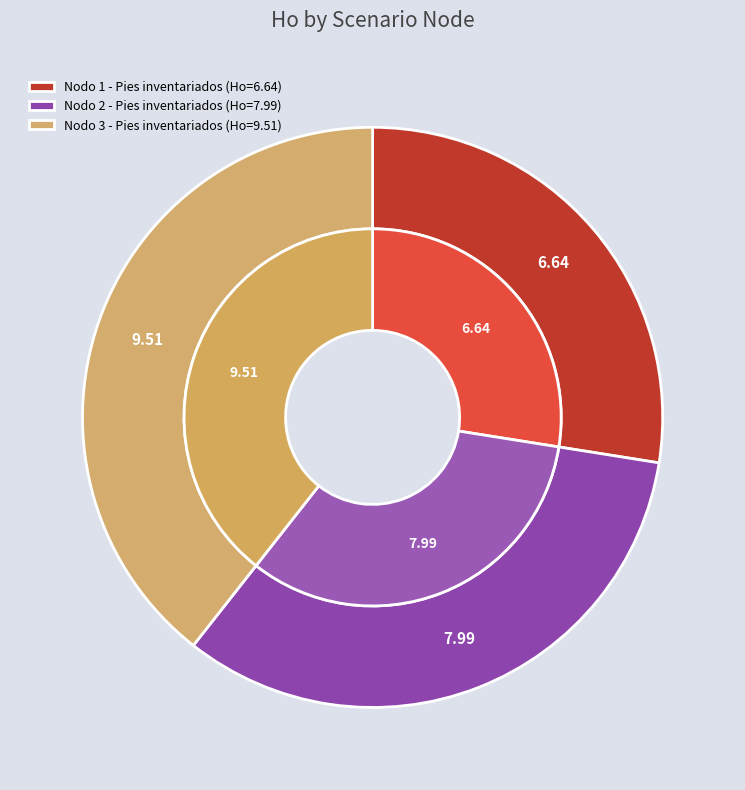

To the nearest percent, what is the average slice percentage?

33%